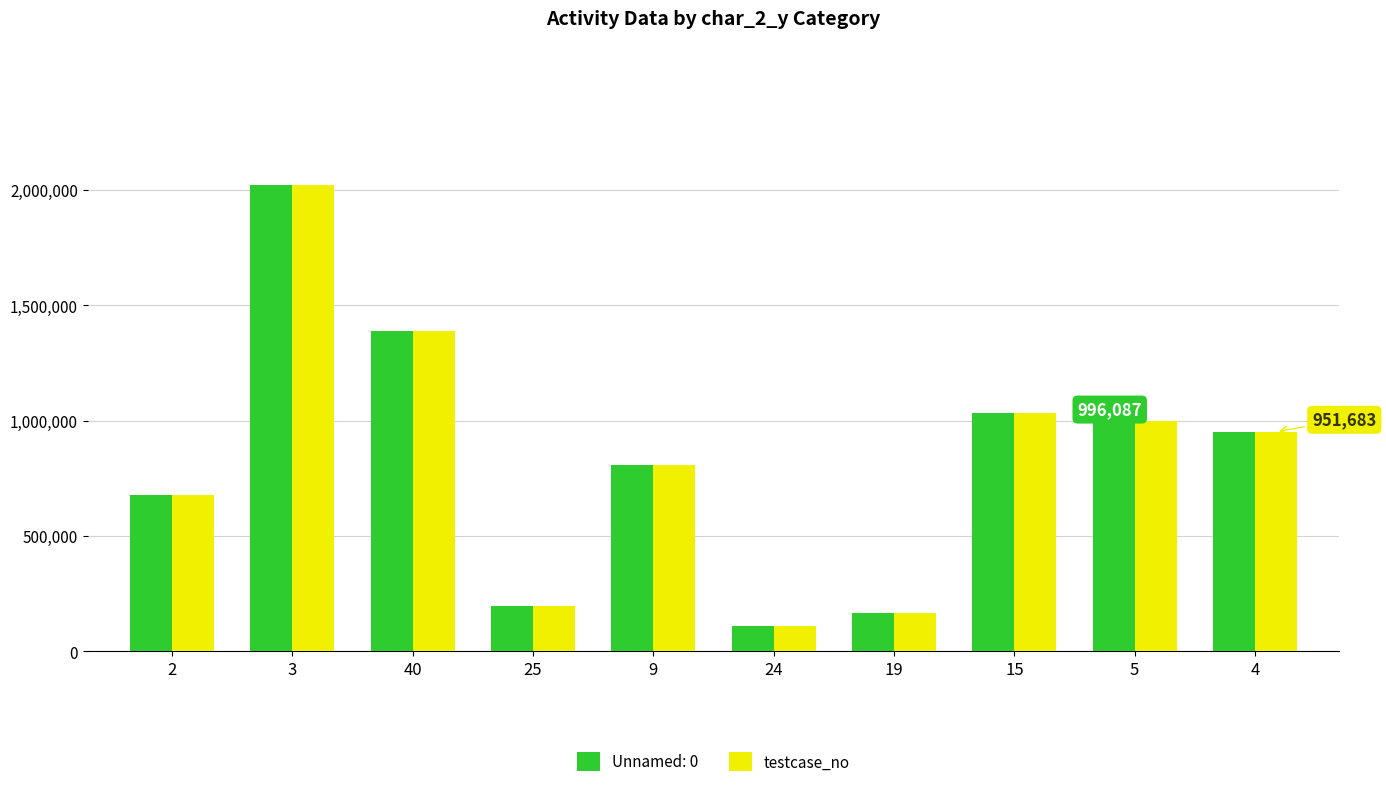

The value of testcase_no at 5 is 292314. True or false?

False